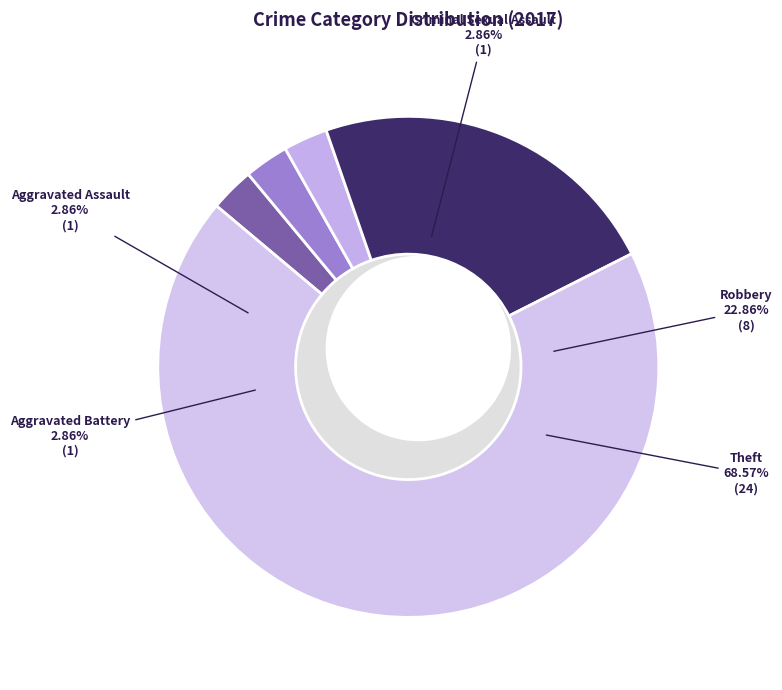

The Robbery slice represents 15% of the pie. True or false?

False